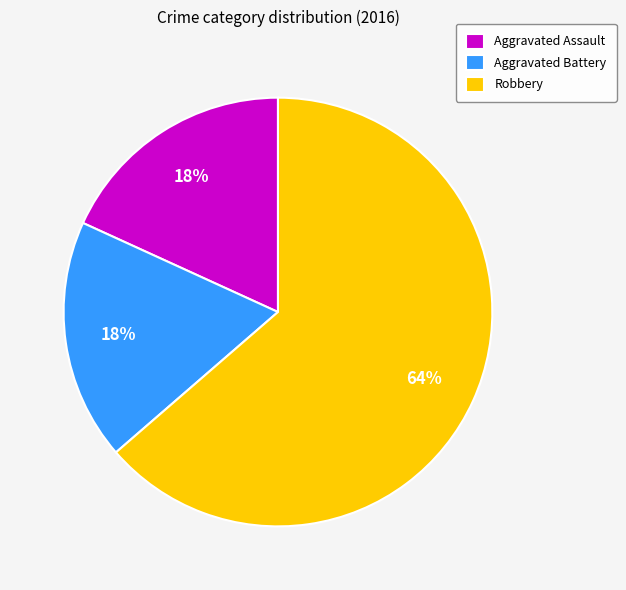

The Aggravated Assault slice represents 7% of the pie. True or false?

False